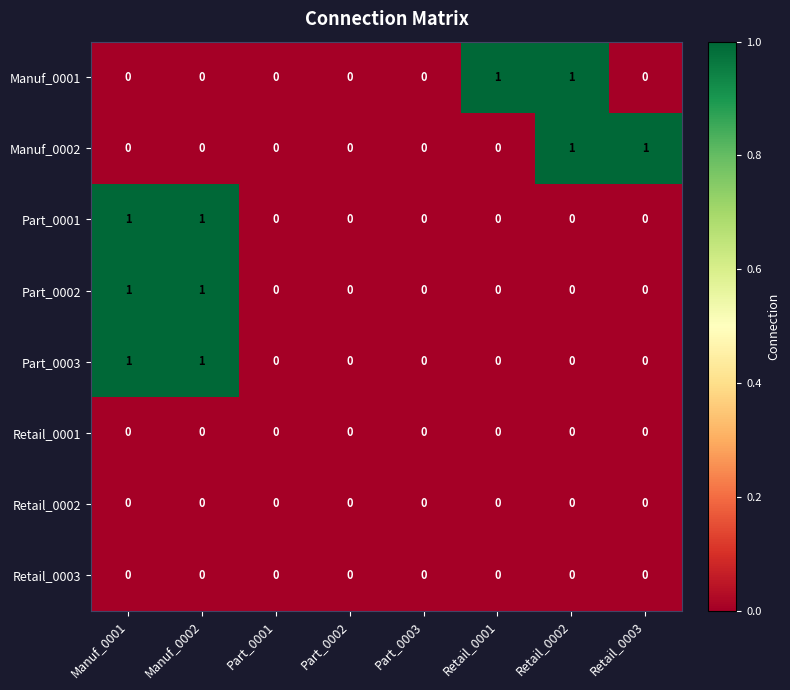

Is it true that Manuf_0002 equals 0 at Manuf_0002?

True